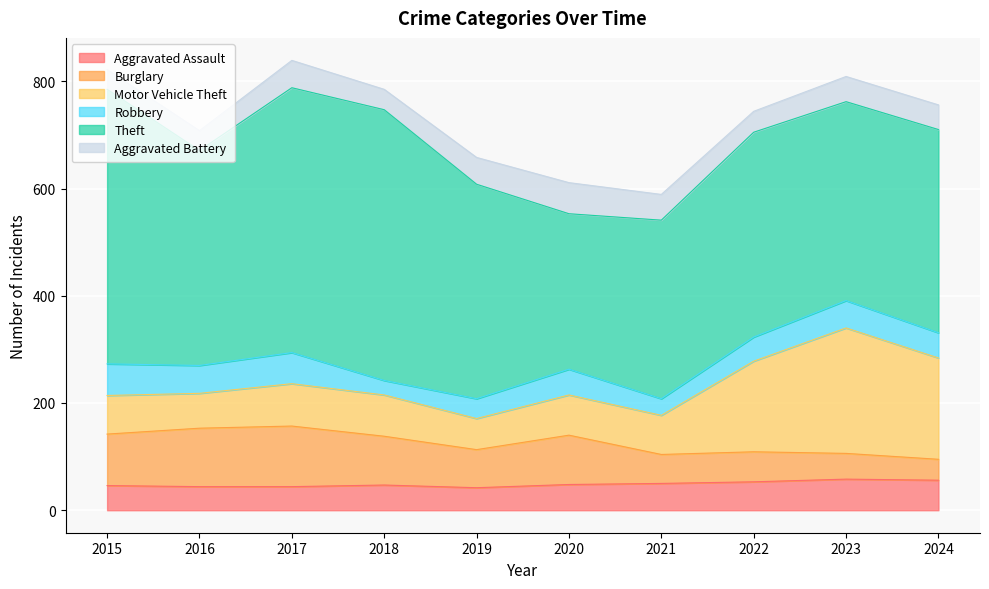

What is the difference between the Aggravated Battery values at 2020 and 2018?

20